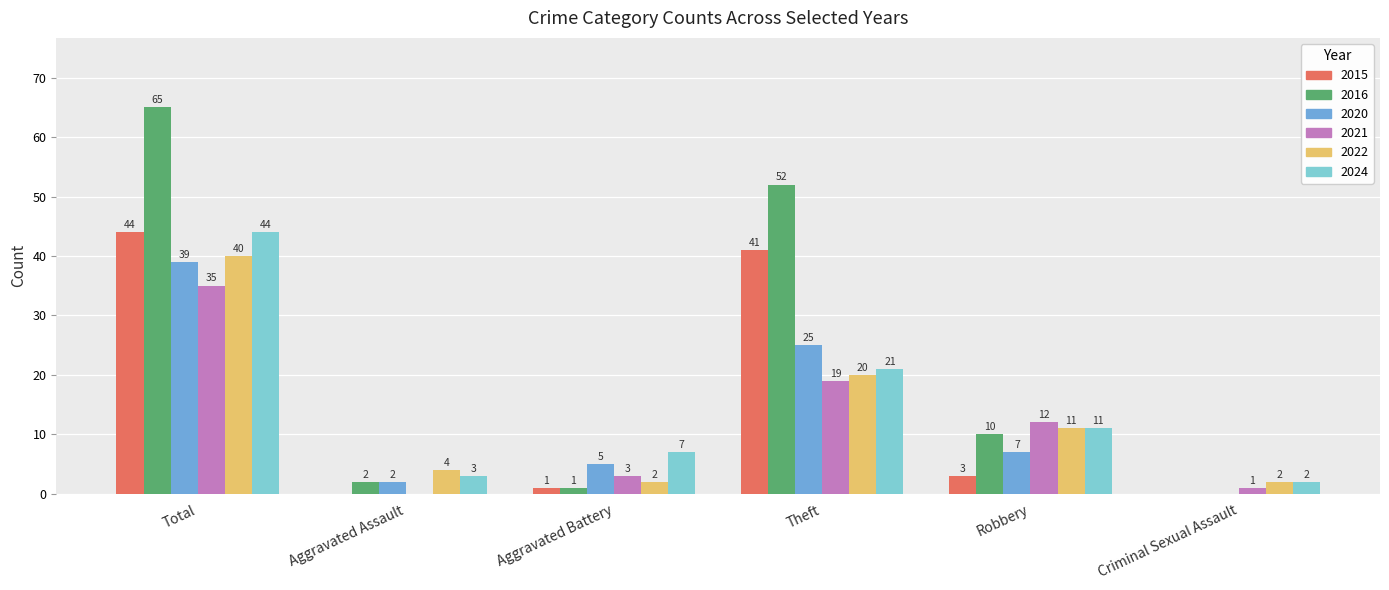

Where does the 2024 series first go above 11?

Total